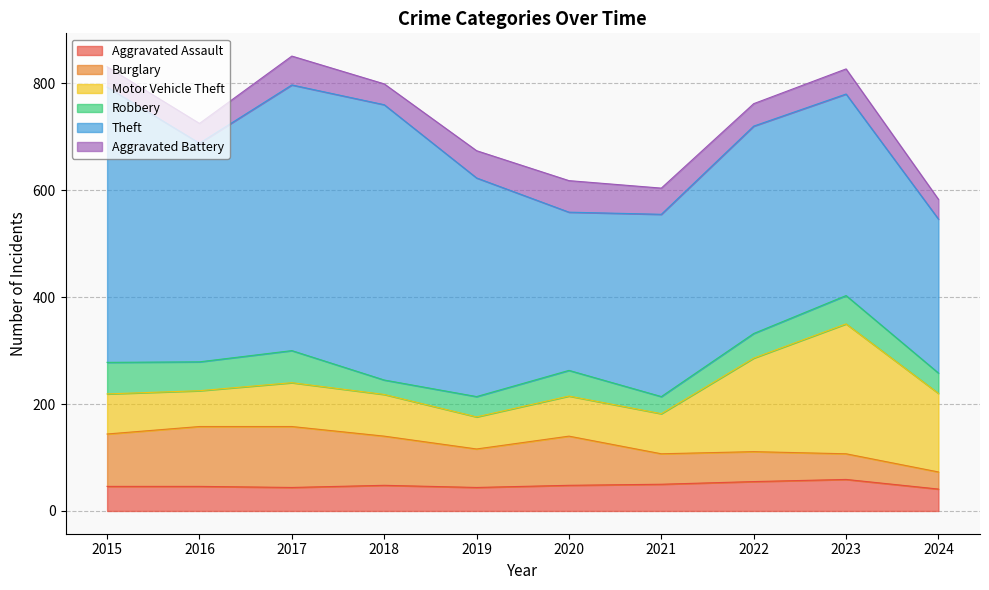

True or false: Motor Vehicle Theft and Aggravated Battery intersect in this chart.

False